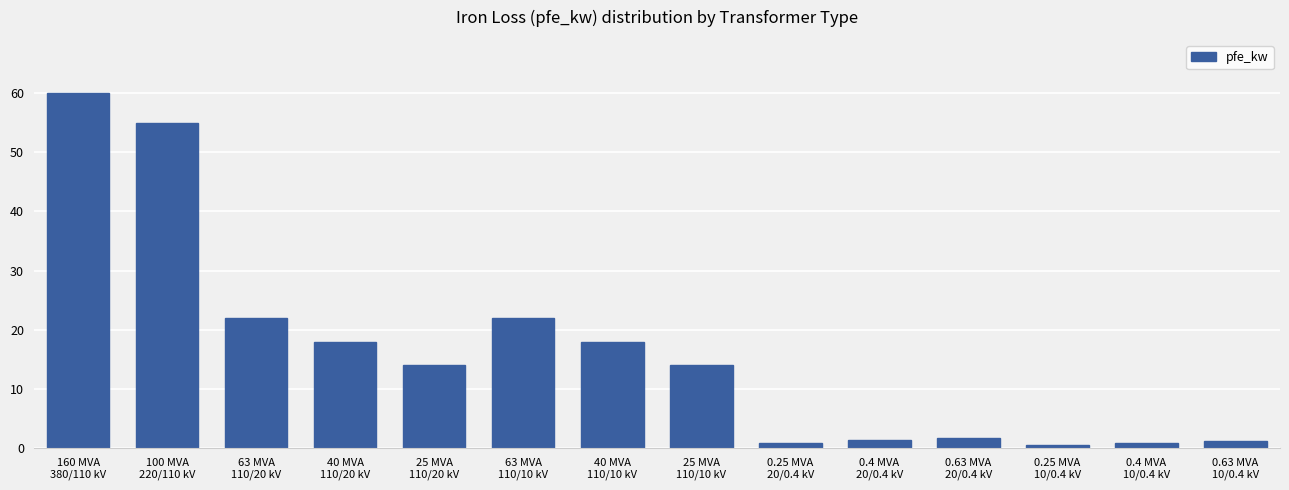

What is the sum of all values?

229.5